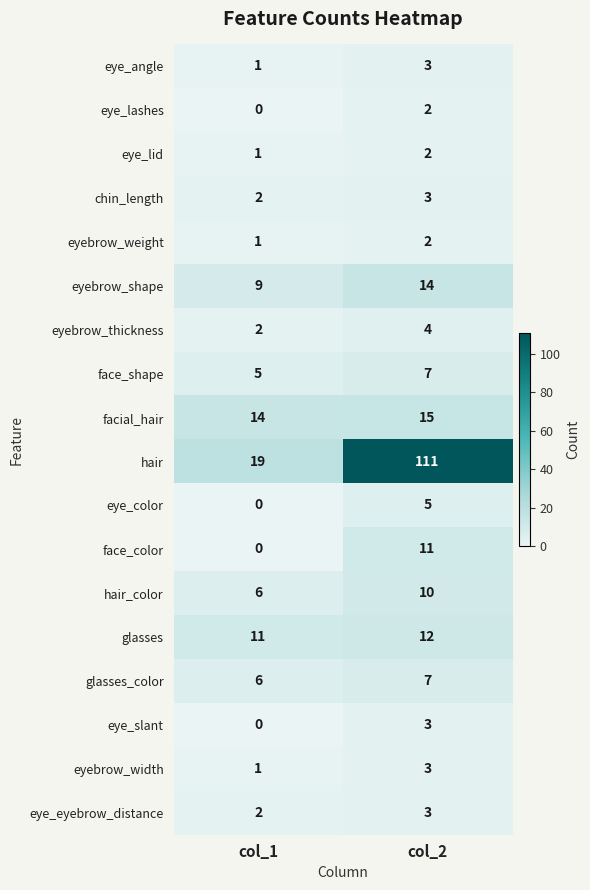

List the labels in order of face_color value, smallest first.

col_1, col_2